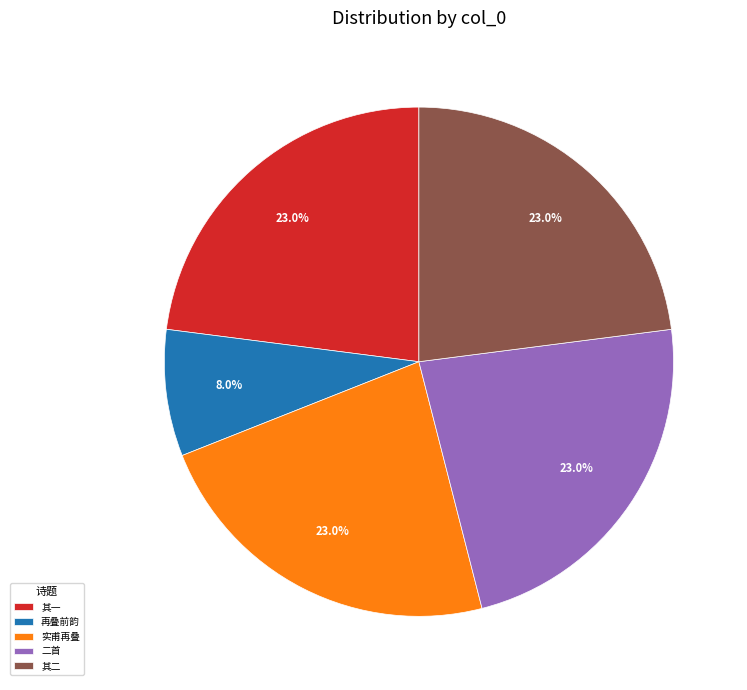

How much of the chart is everything except 其二?

77.0%